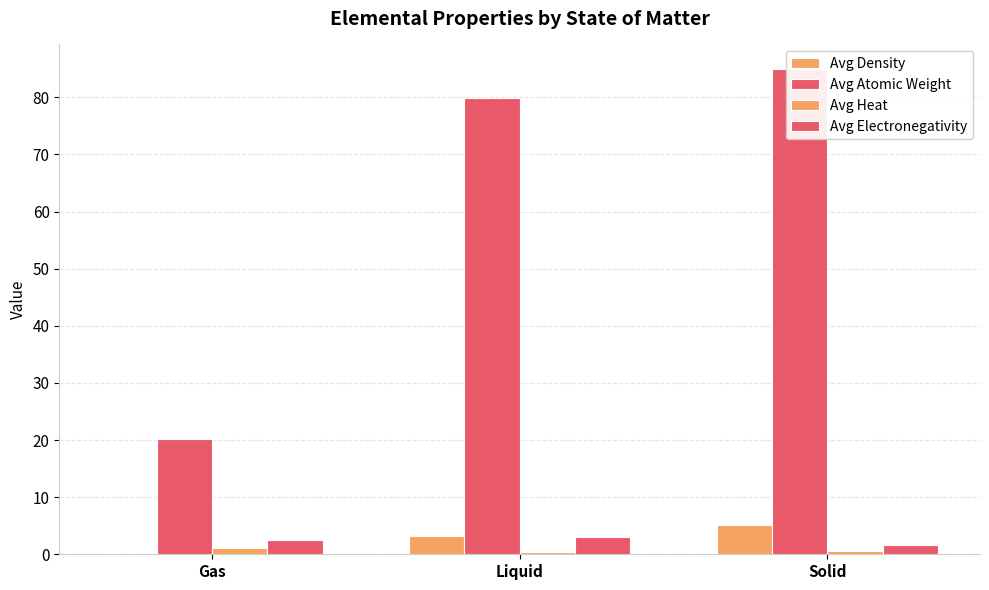

What is the label of the 2nd bar from the left?

Liquid